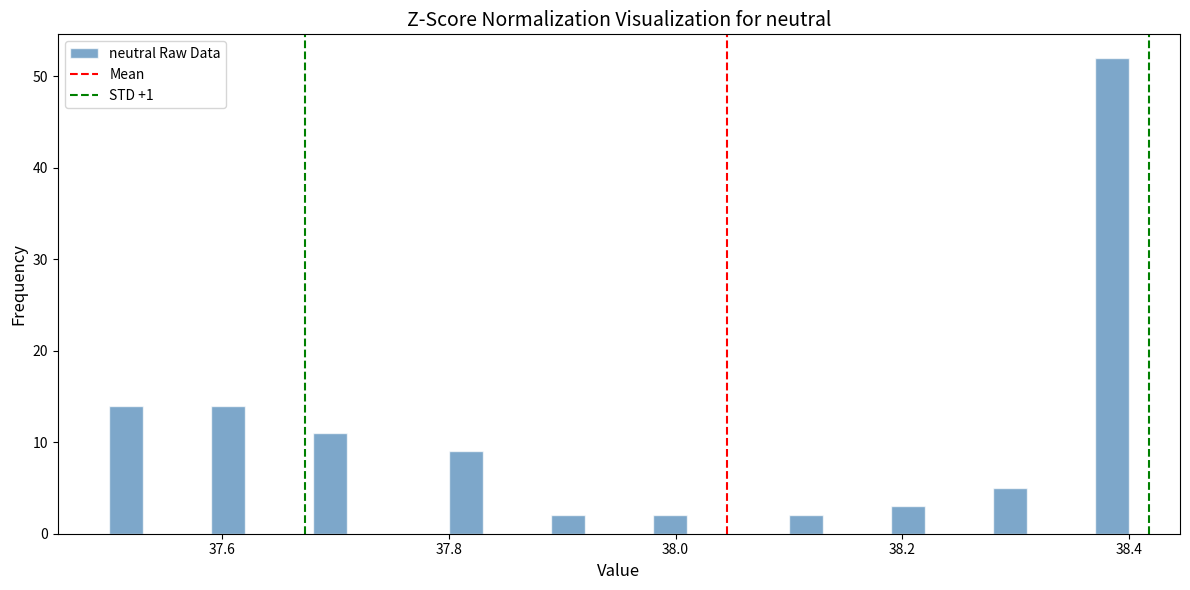

Around what value on the x-axis is the tallest bar? Give the approximate position of its centre, as read against the axis.

38.38